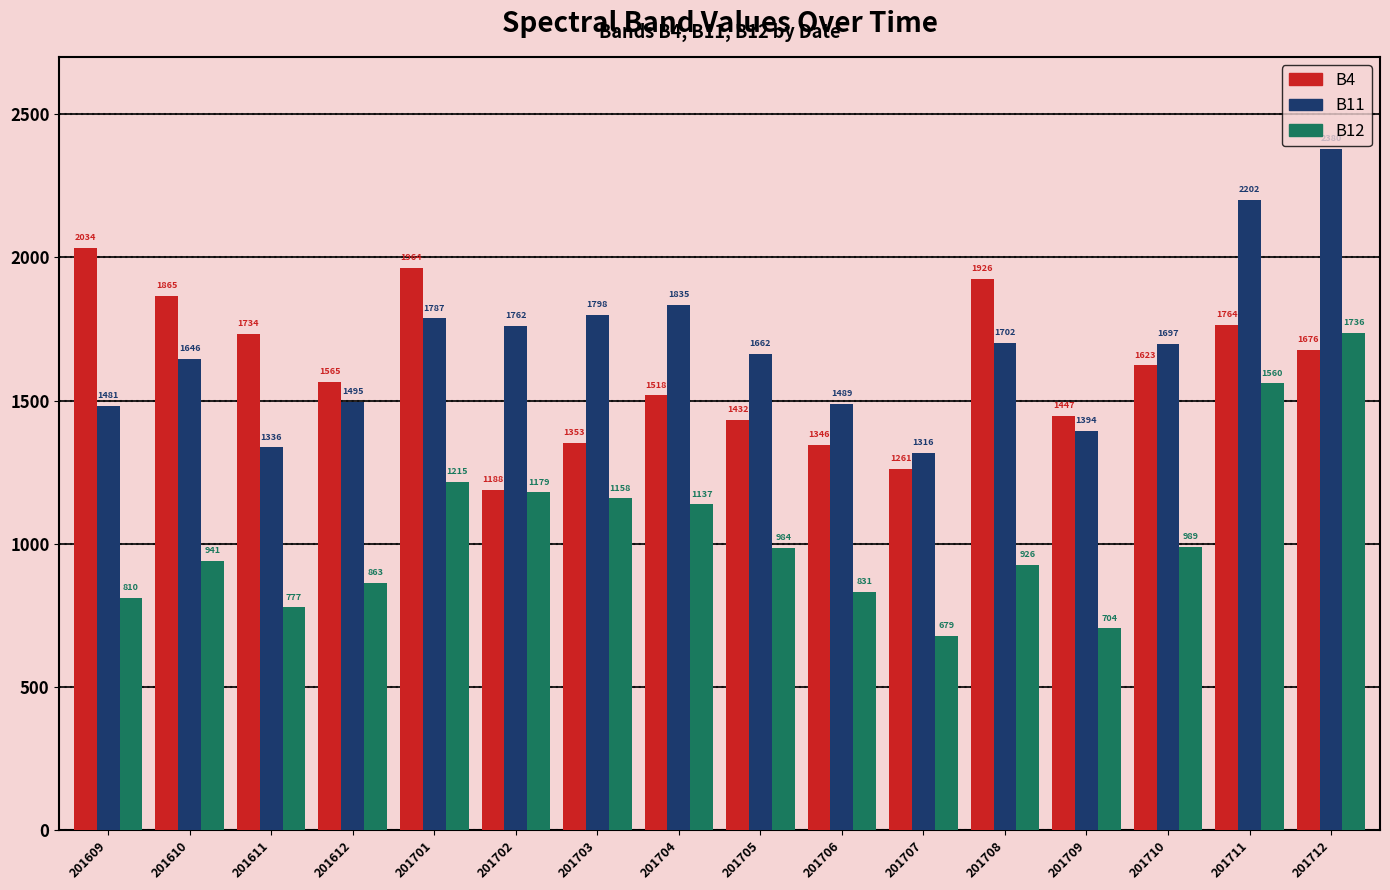

Reading left to right, what are all the values shown in this chart?

B4: 2034	1865	1734	1565	1964	1188	1353	1518	1432	1346	1261	1926	1447	1623	1764	1676
B11: 1481	1646	1336	1495	1787	1762	1798	1835	1662	1489	1316	1702	1394	1697	2202	2380
B12: 810	941	777	863	1215	1179	1158	1137	984	831	679	926	704	989	1560	1736